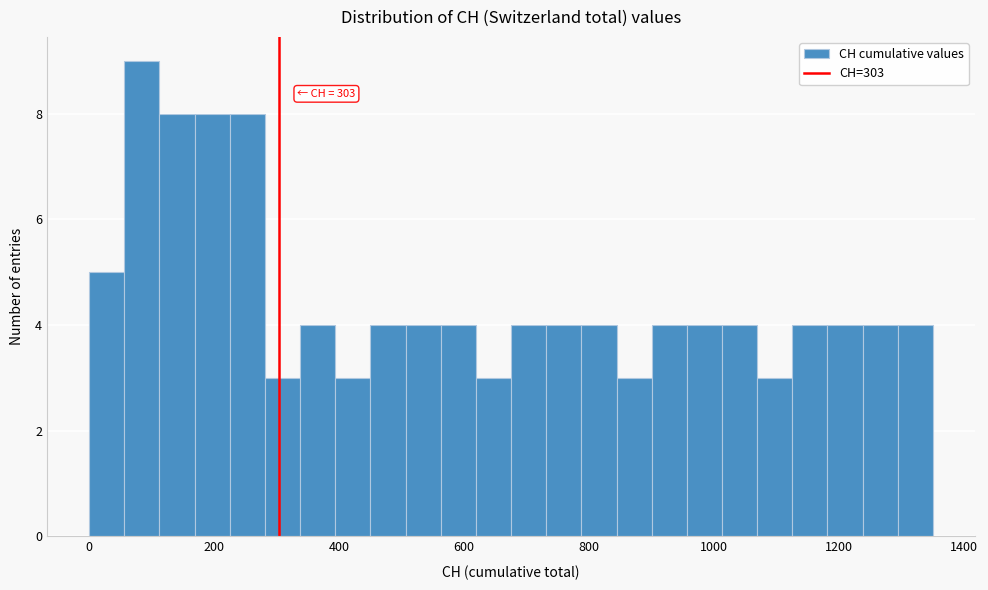

Read against the x-axis, roughly where is the centre of the tallest bar?

80